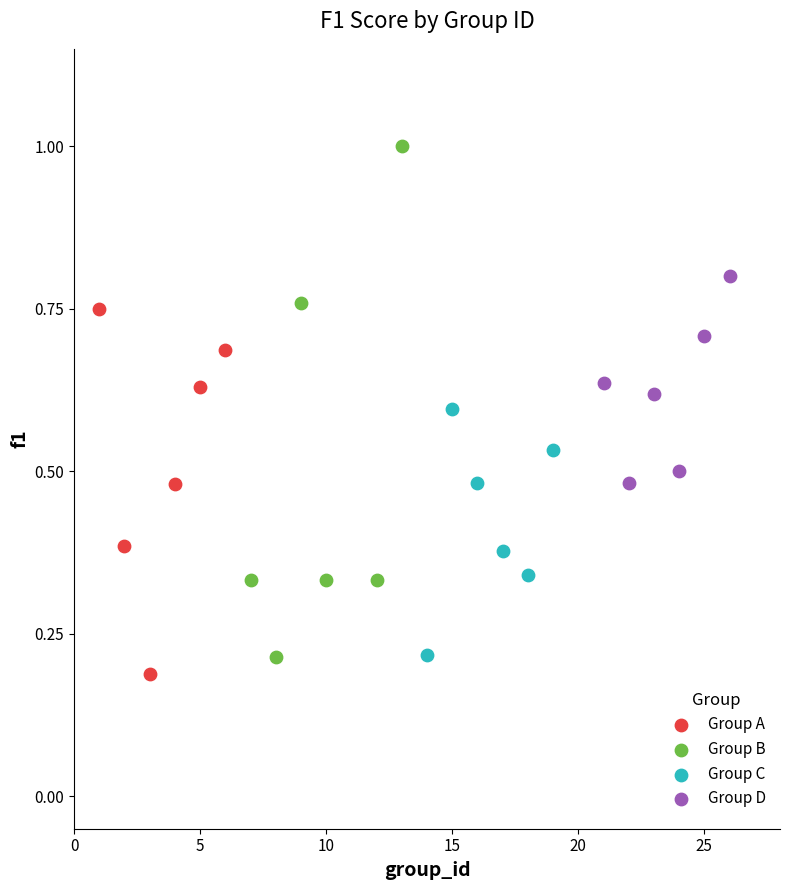

Which series has the widest spread of Y values?

Group B